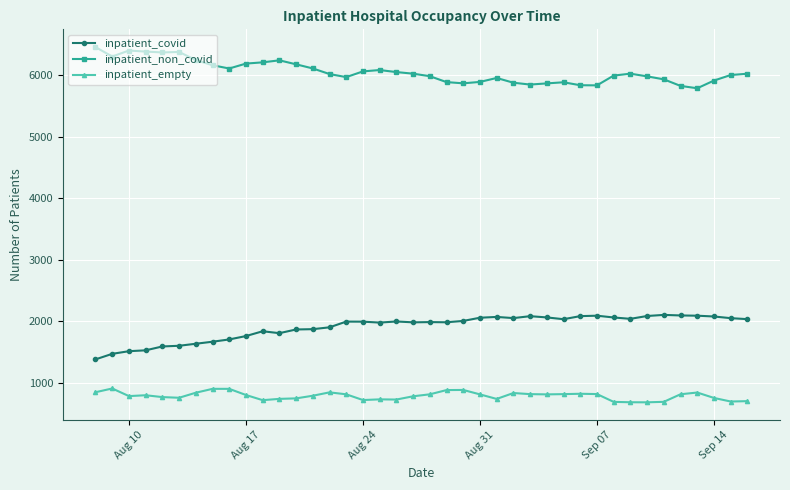

List the series in order of their peak value, highest first.

inpatient_non_covid, inpatient_covid, inpatient_empty